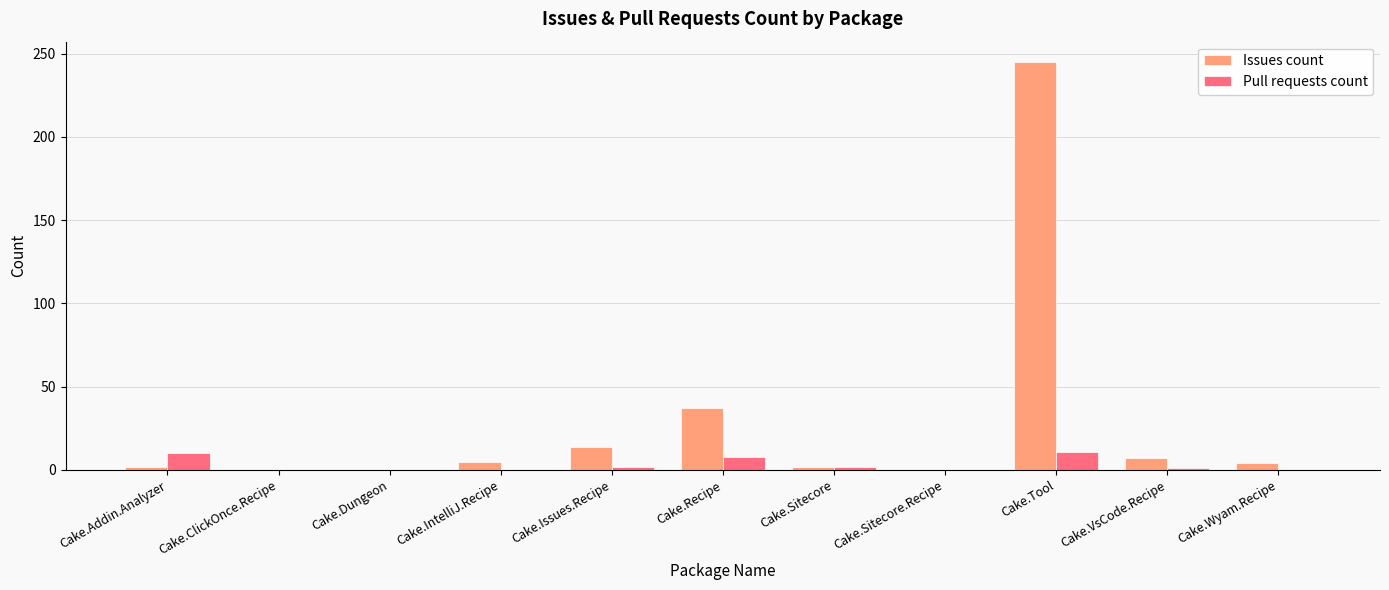

Count the number of categories in the chart.

11